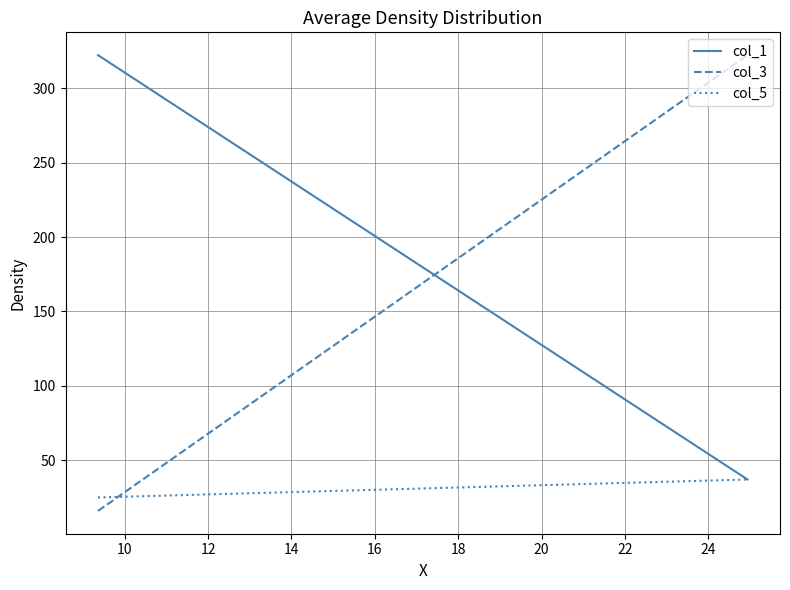

How many values in the col_5 series exceed 37?

1